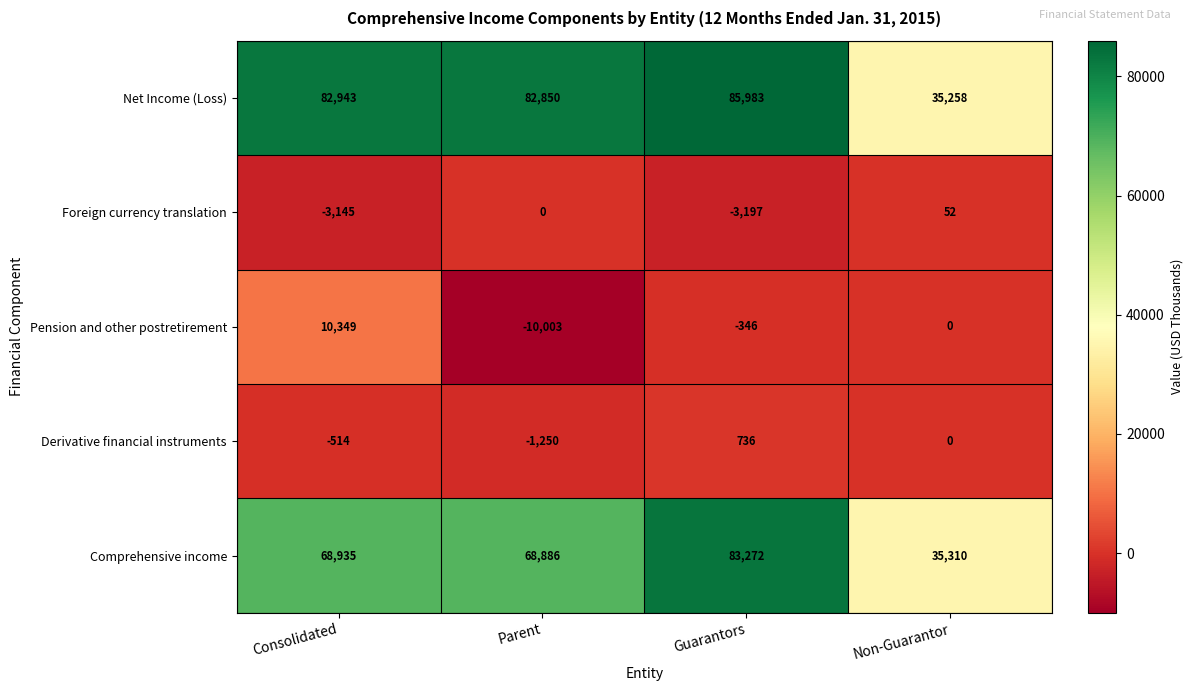

Is the value of Foreign currency translation at Guarantors greater than the value of Net Income (Loss) at Non-Guarantor?

No